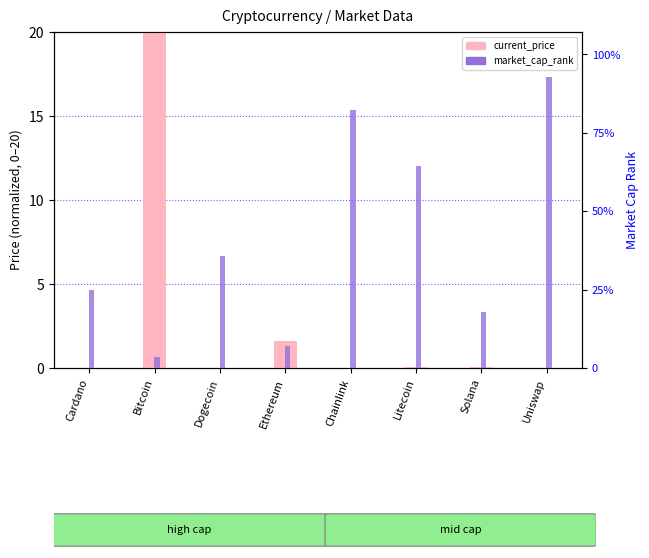

What is the difference between the second highest and second lowest values in the current_price series?

1.6